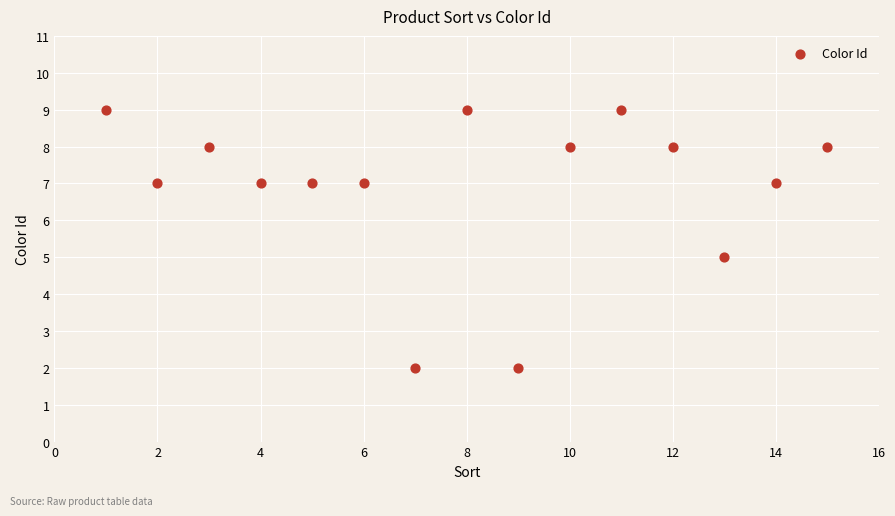

What is the range of X values (max minus min)?

14